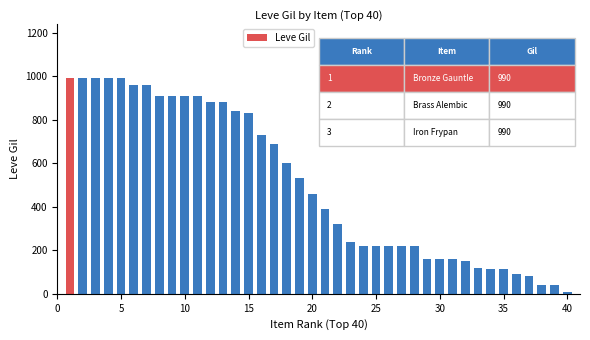

What is the sum of all values?

20235